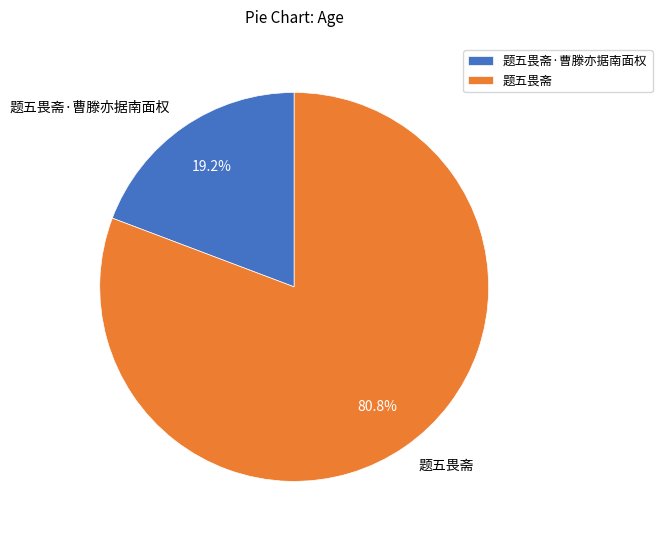

True or false: 题五畏斋 accounts for 73% of the total.

False